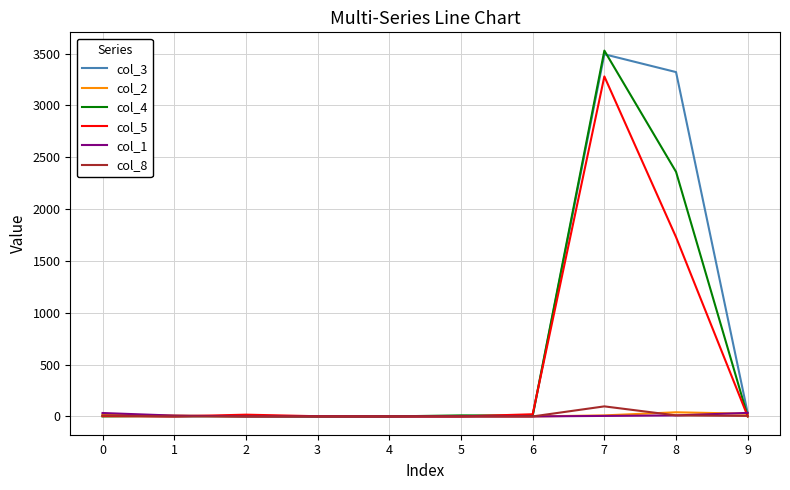

At which category is the sum across all series the highest?

7